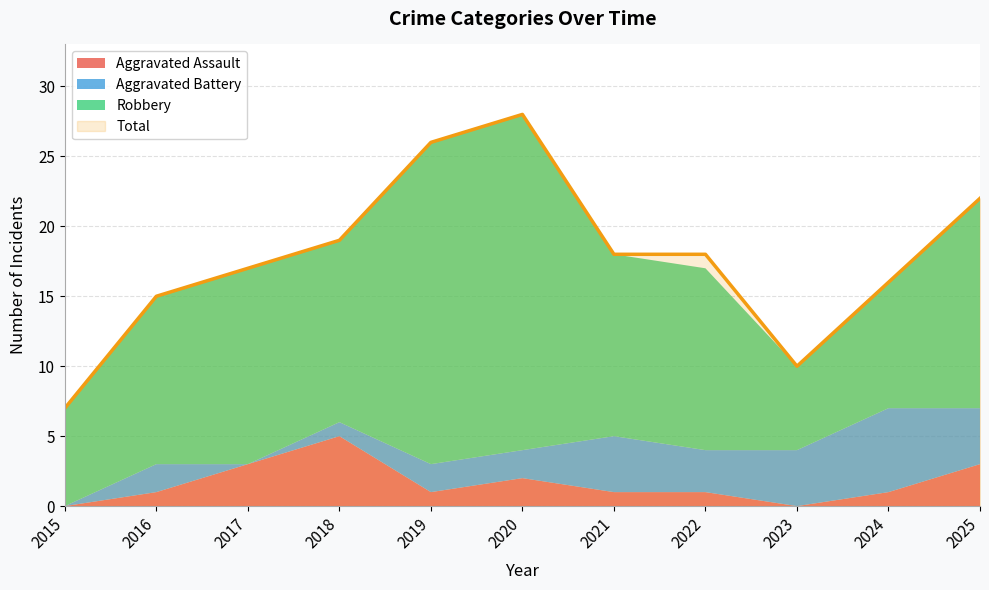

The value of Total at 2021 is 18. True or false?

True